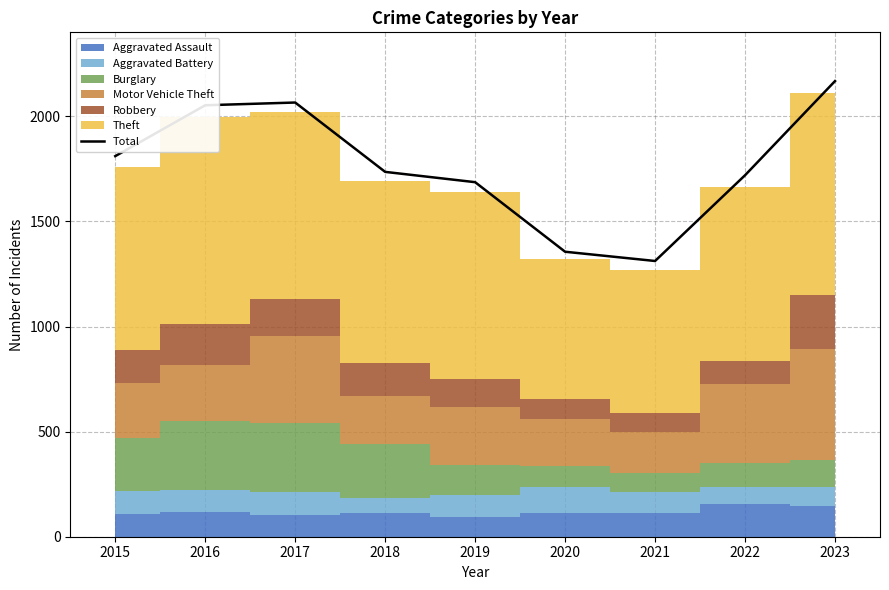

How many lines are shown in the chart?

1